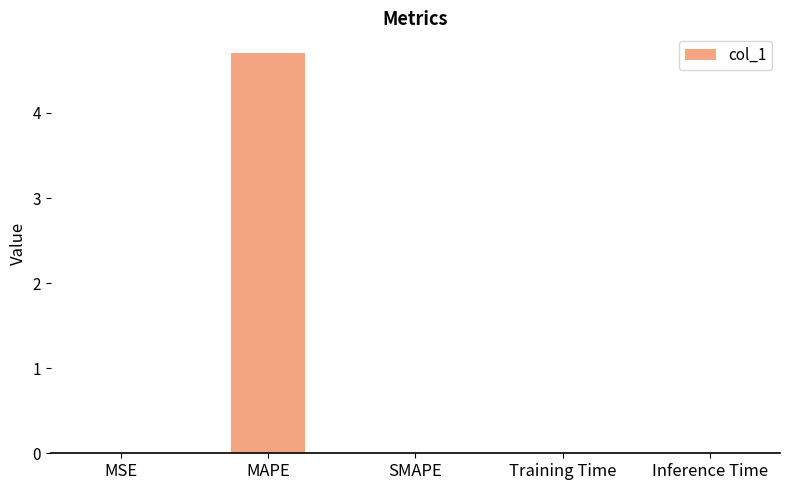

True or false: the data shows 0.0 at MSE.

True